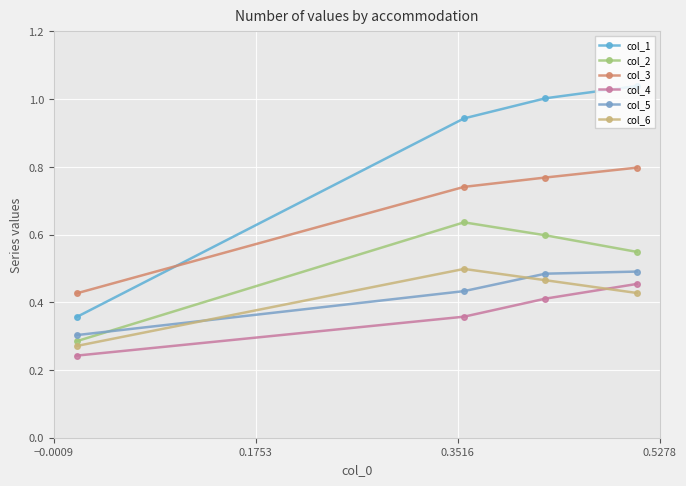

What is the lowest value of the col_5 series?

0.3